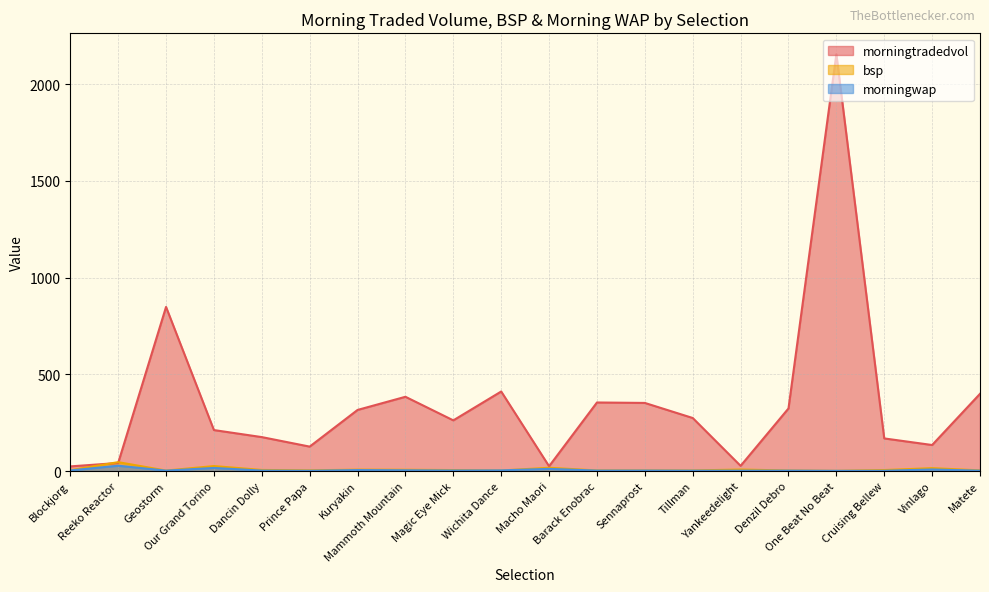

Between Reeko Reactor and Sennaprost, which series saw the biggest shift?

morningtradedvol